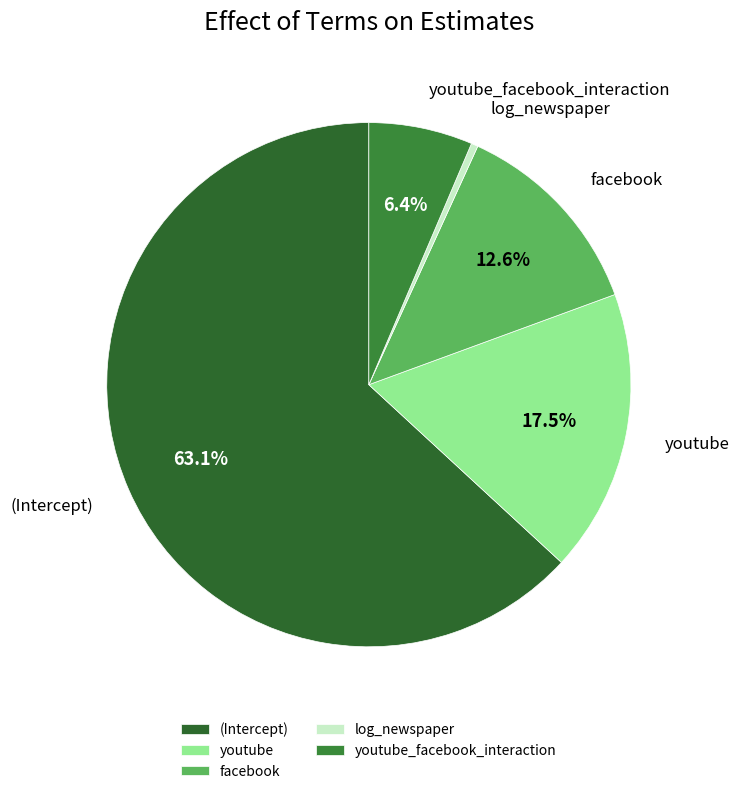

What is the smallest slice in the pie chart?

log_newspaper